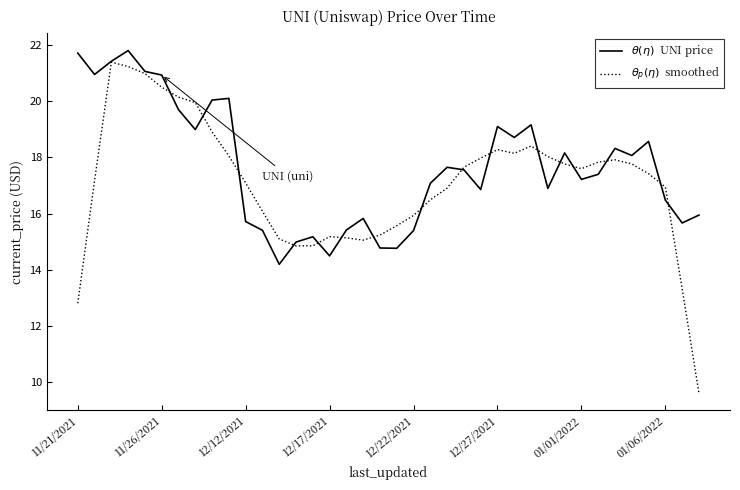

What is the smallest value displayed?

9.6